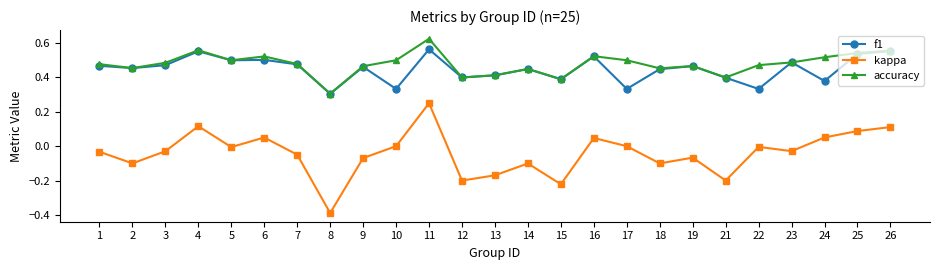

Is this an area chart (filled region under the line)?

No